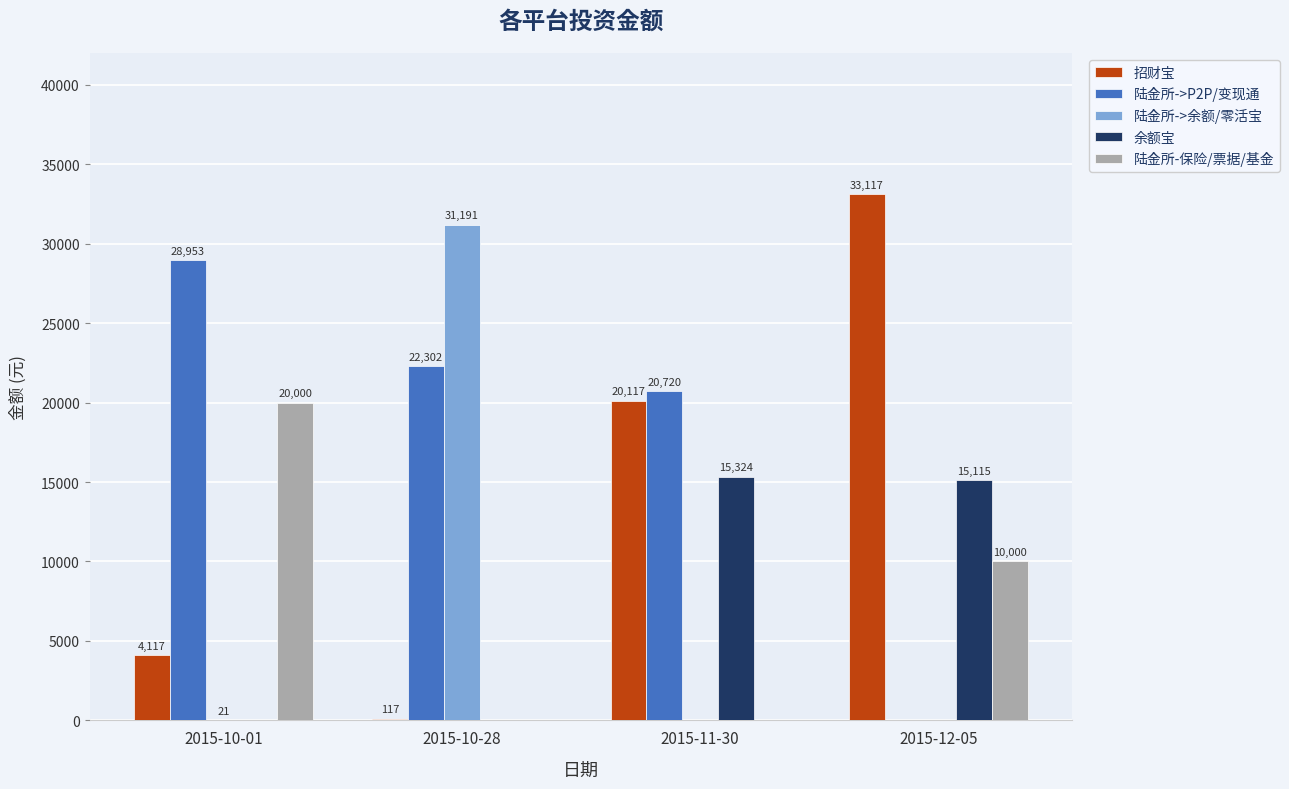

What is the sum of all 陆金所-保险/票据/基金 values?

30000.0